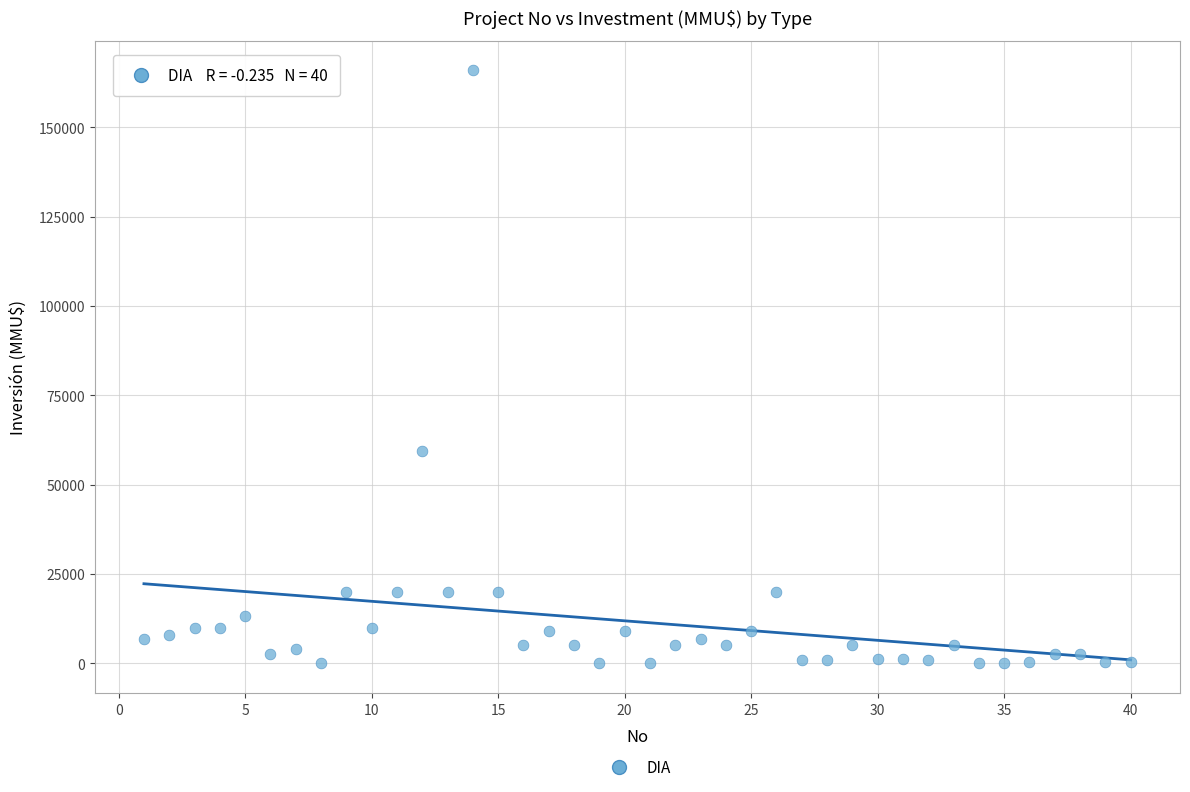

What Y value in the scatter plot is closest to 82955?

59482